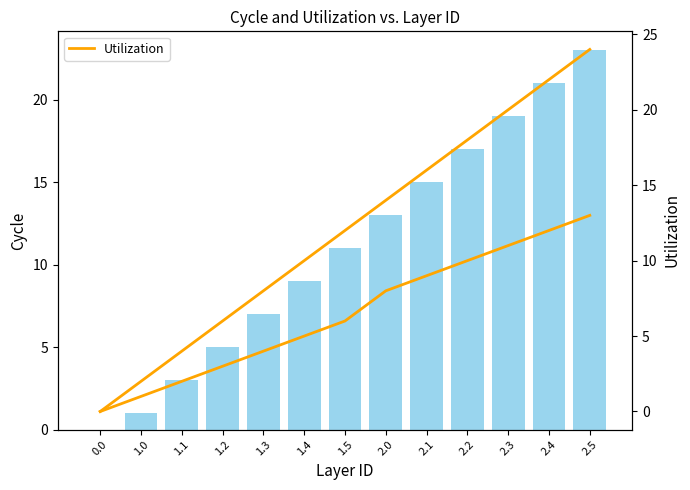

What is the sum of the col_3 values at 2.5 and 1.1?

26